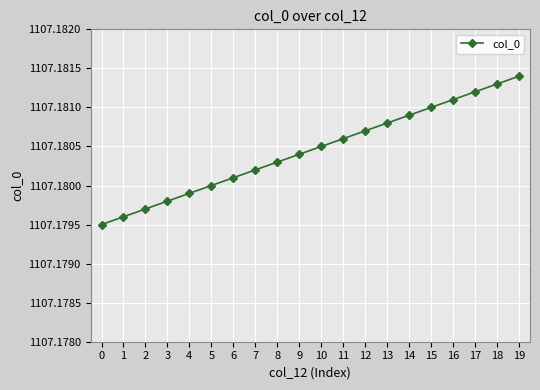

What is the ratio of the value at 16 to the value at 2?

1.0